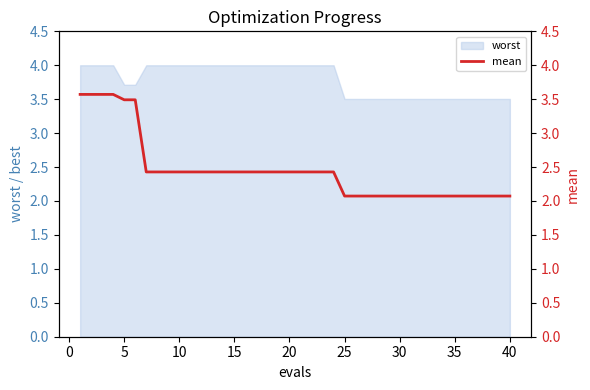

What is the highest value of the worst series?

4.0